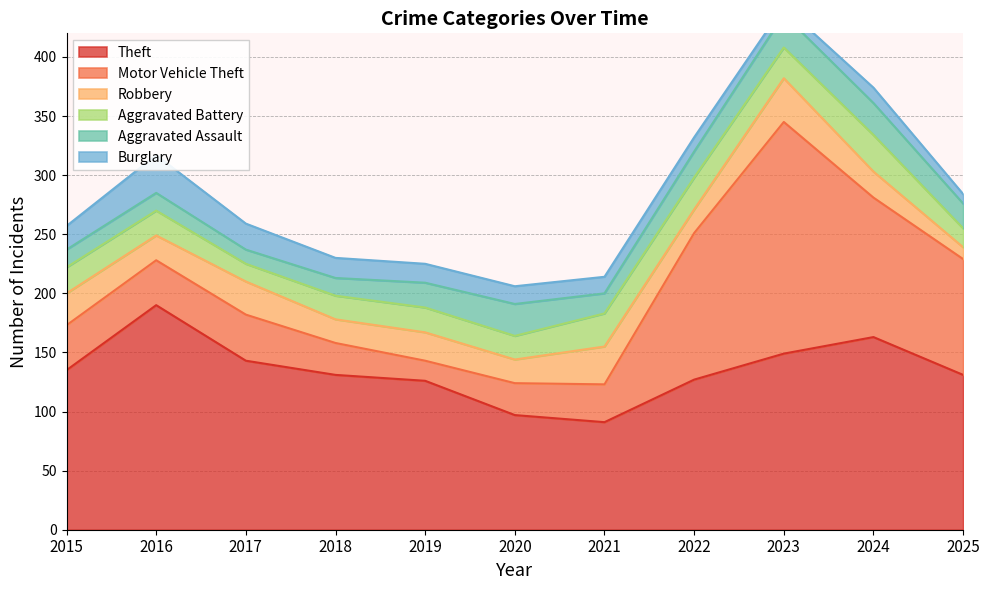

How many intersections are there between Aggravated Assault and Aggravated Battery?

4